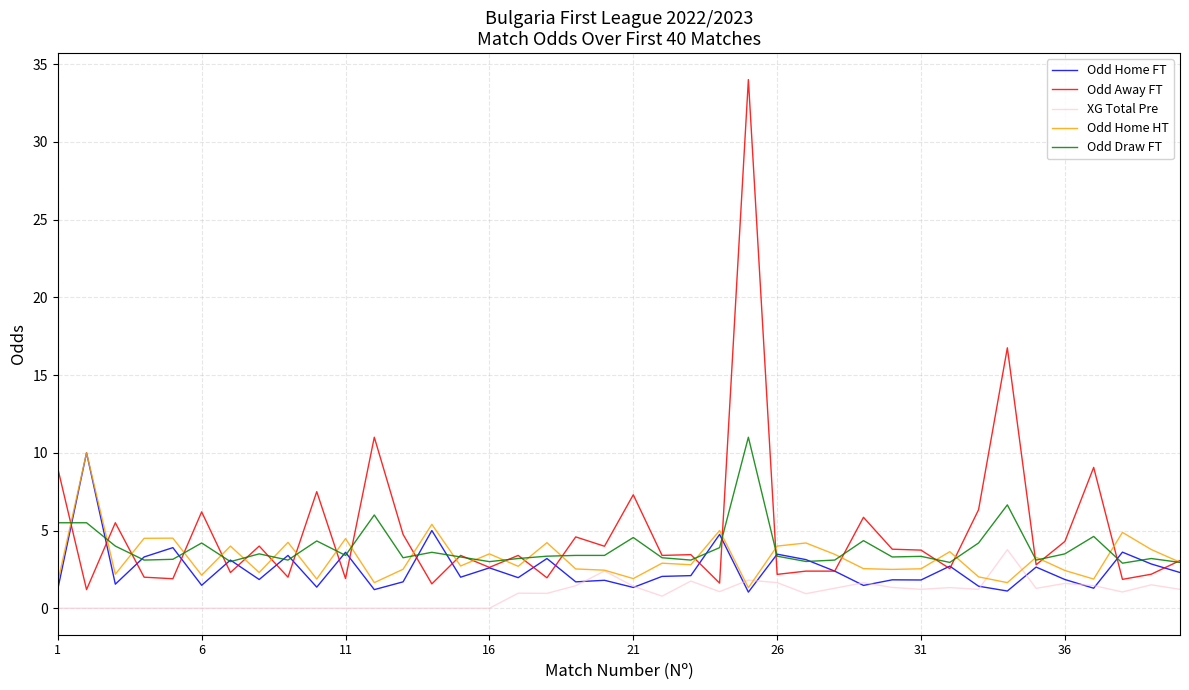

What is the sum of all XG Total Pre values?

35.1